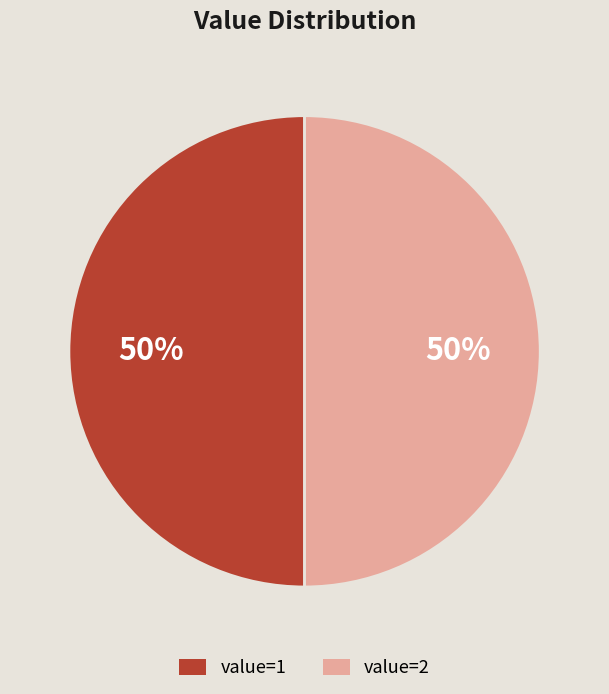

To the nearest percent, what is the average slice percentage?

50%